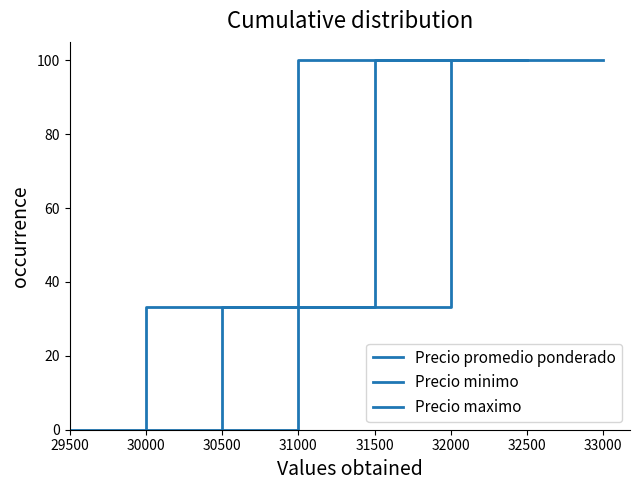

What are all the series names shown in the legend?

Precio promedio ponderado, Precio minimo, Precio maximo